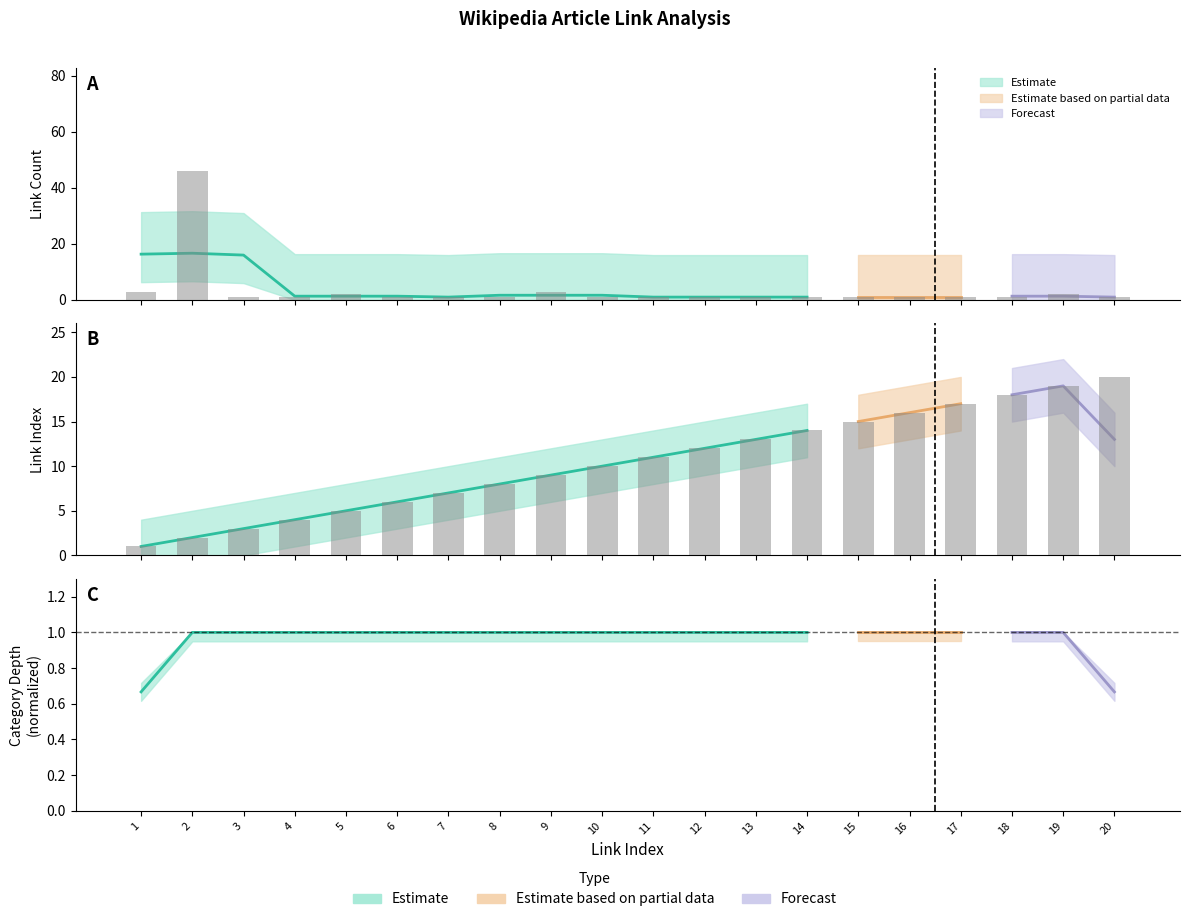

What is the average value of the link_count series?

4